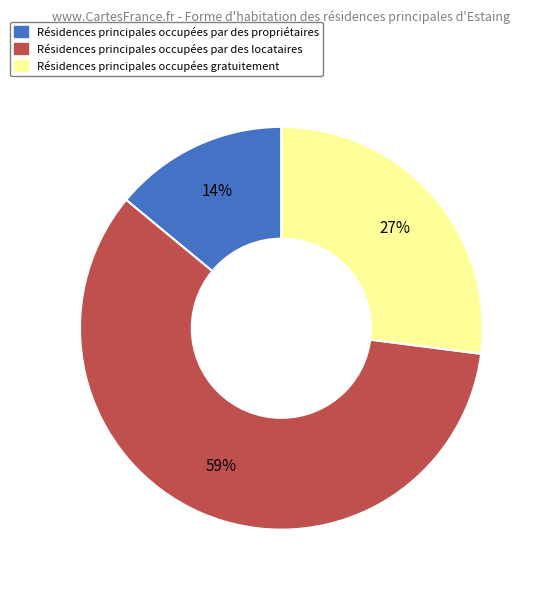

Which slice is the smallest?

Résidences principales occupées par des propriétaires